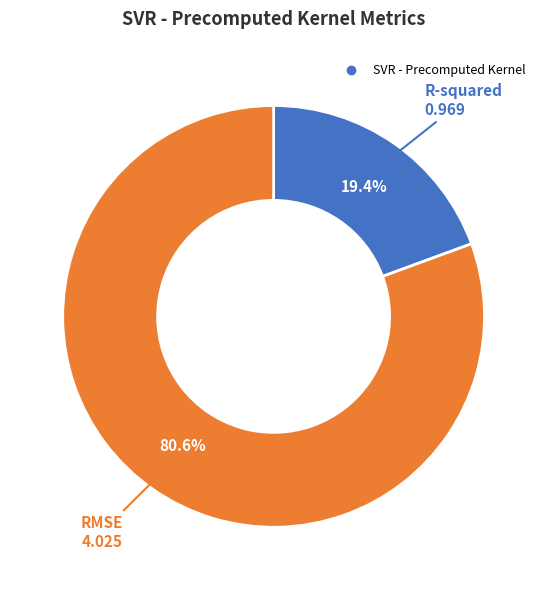

Is there any slice that represents more than half of the pie?

Yes